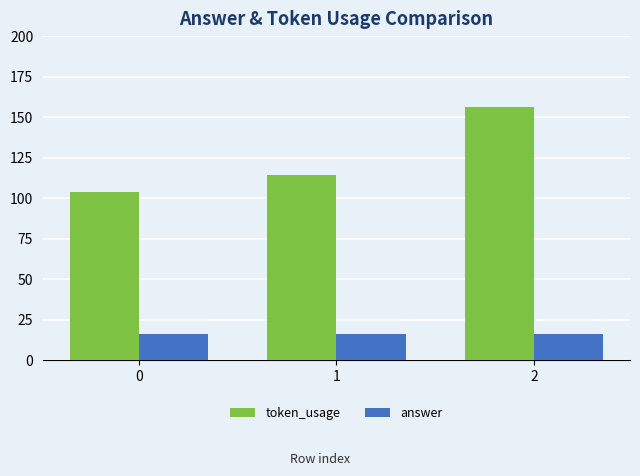

Which category has the highest value across all series?

2